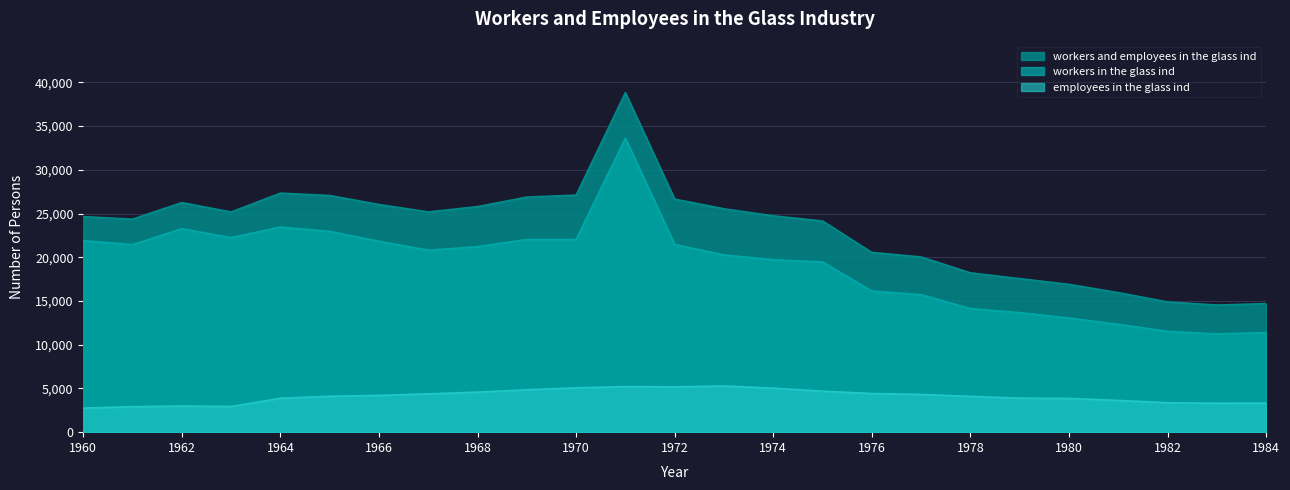

True or false: employees in the glass ind and workers in the glass ind cross at least once.

False